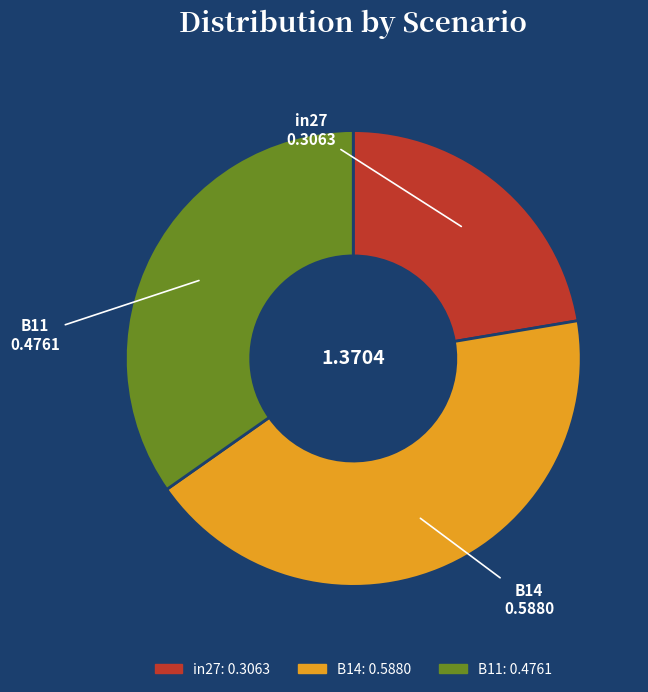

Is there a majority slice in this chart?

No